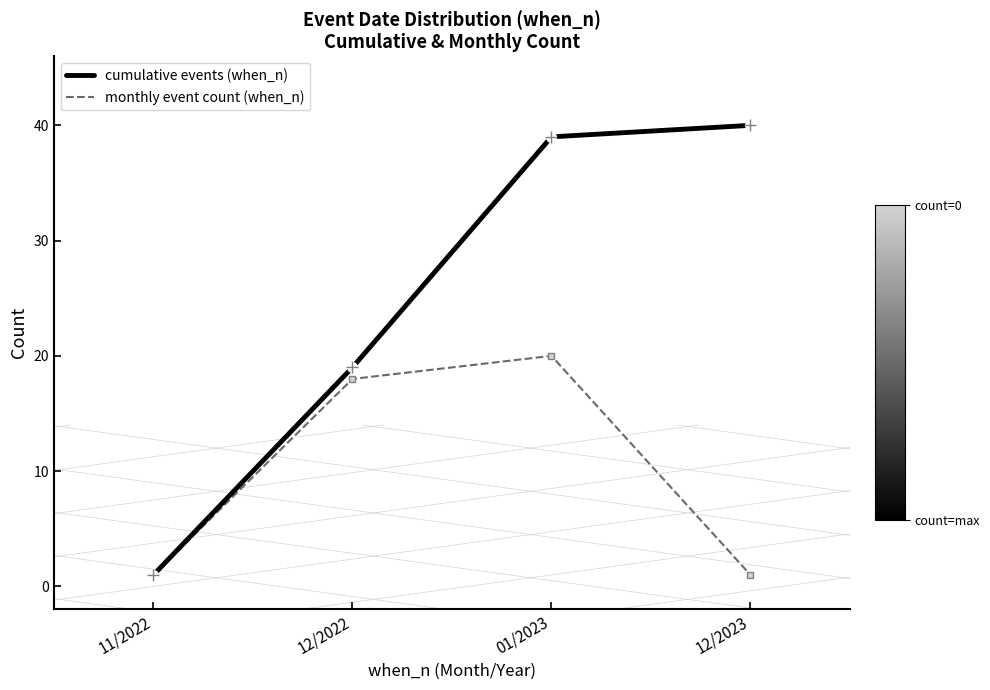

Is the value of cumulative events (when_n) at 12/2022 greater than the value of monthly event count (when_n) at 12/2023?

Yes